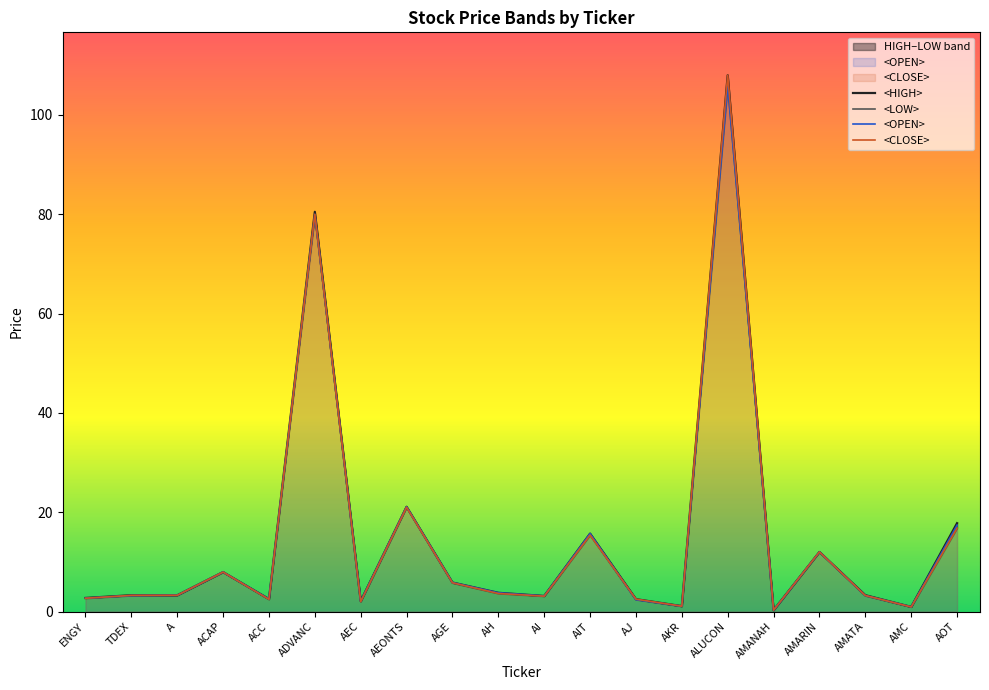

What are all the series names shown in the legend?

<HIGH>, <LOW>, <OPEN>, <CLOSE>